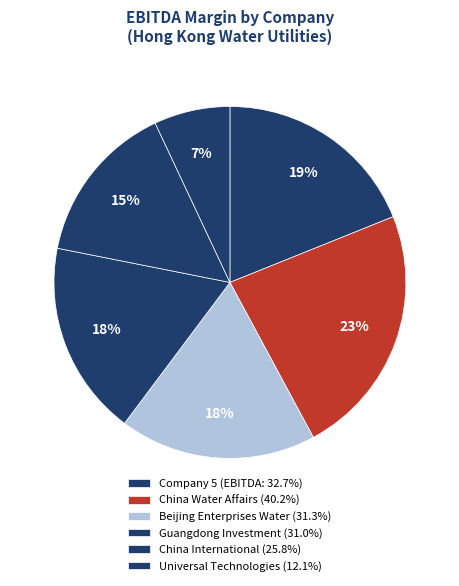

Rank the categories by value from highest to lowest.

China Water Affairs Group Limited, 5, Beijing Enterprises Water Group Limited, Guangdong Investment Limited, China International Holdings Limited, Universal Technologies Holdings Limited